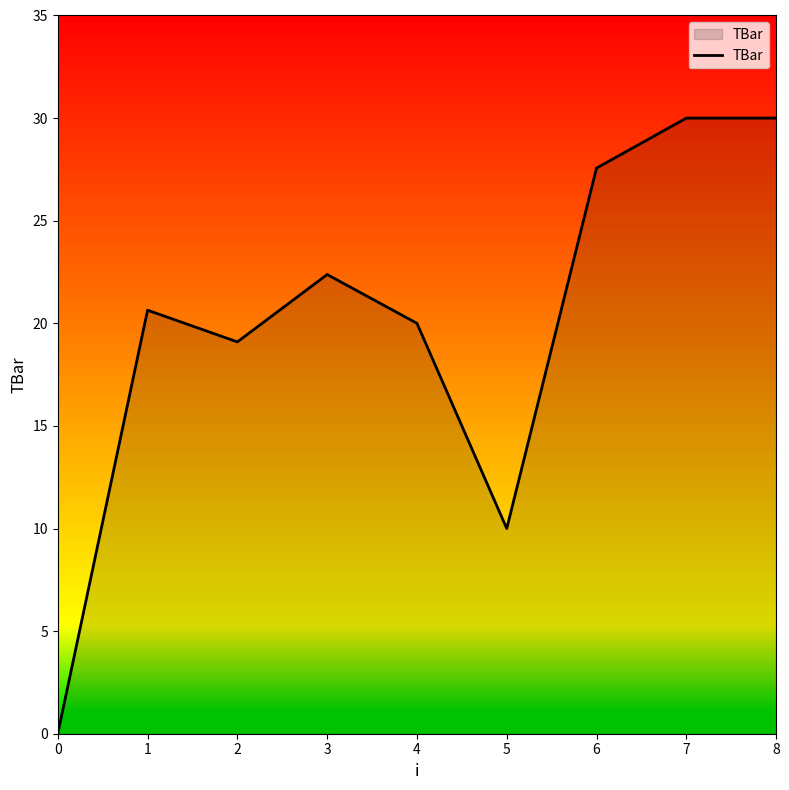

How many series are shown in this chart?

1